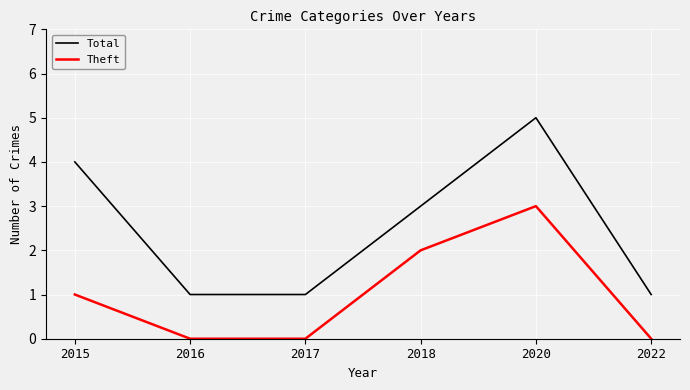

At which category does Total reach its first local peak?

2020